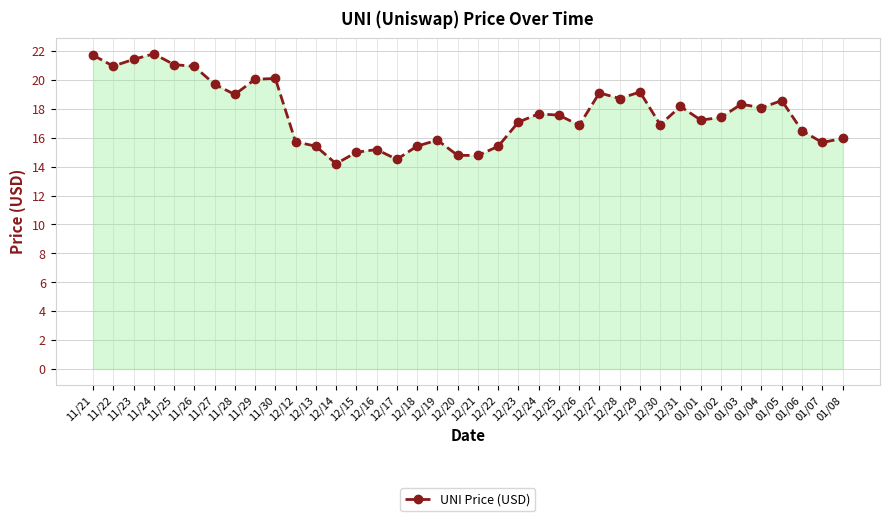

Is it true that the value at 12/22 is 3.5?

False